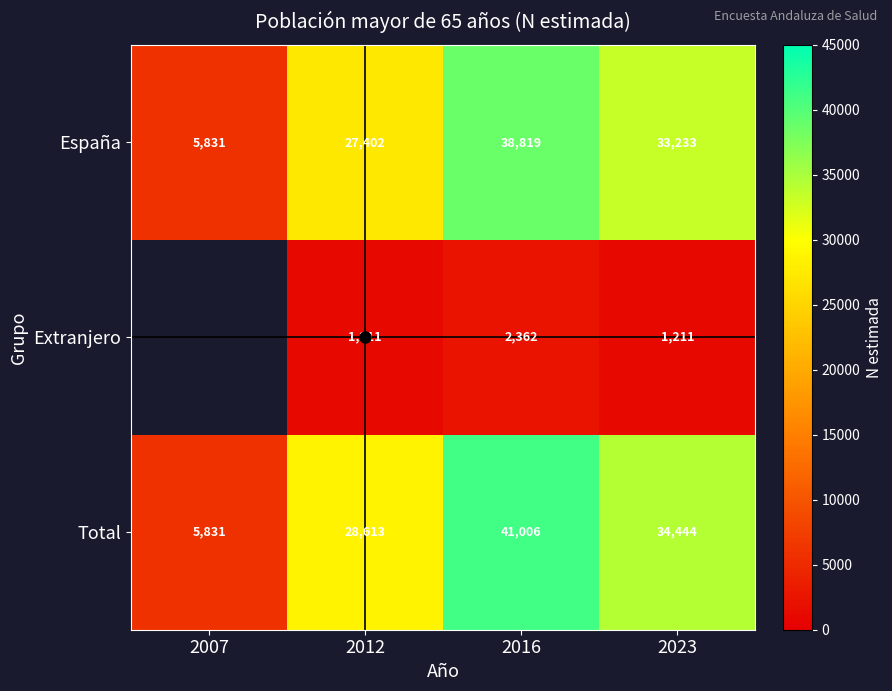

What is the sum of the Total values at 2007 and 2023?

40275